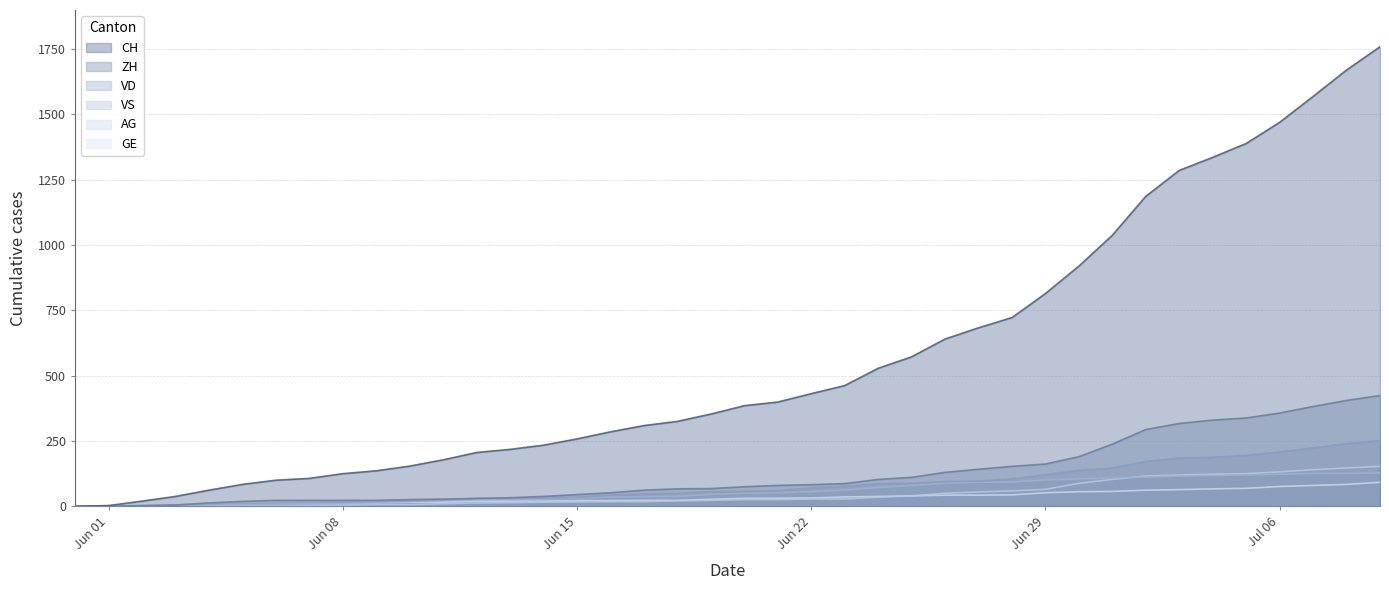

Which series has the largest total across all categories?

CH